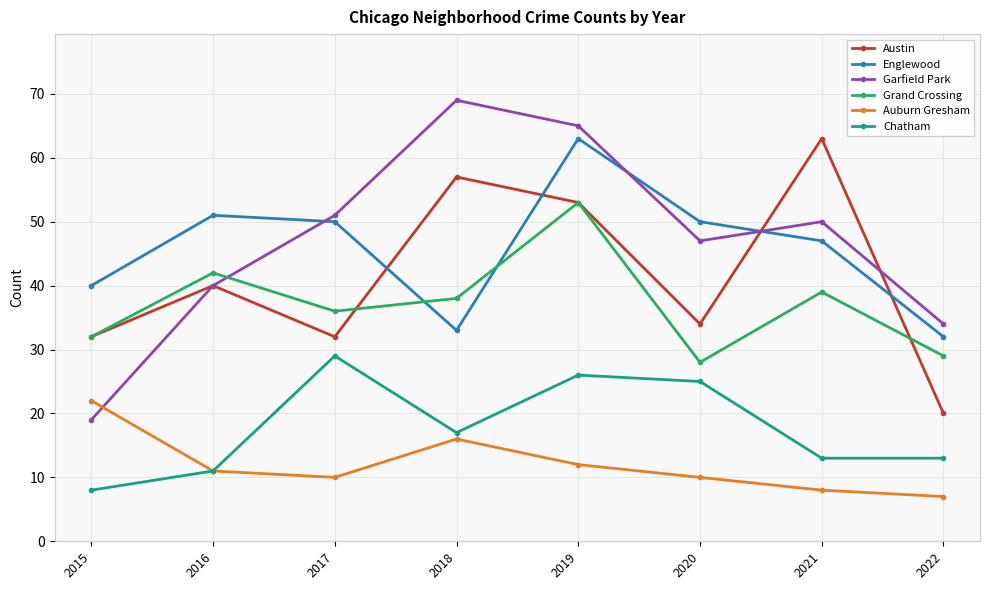

What is the approximate value of Auburn Gresham at 2016, to the nearest 10?

10